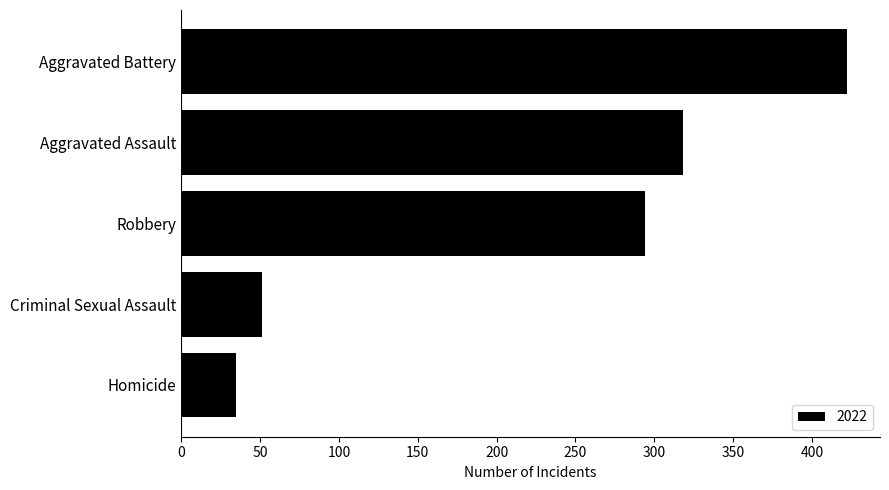

The chart shows a value of 422 at Aggravated Battery. True or false?

True